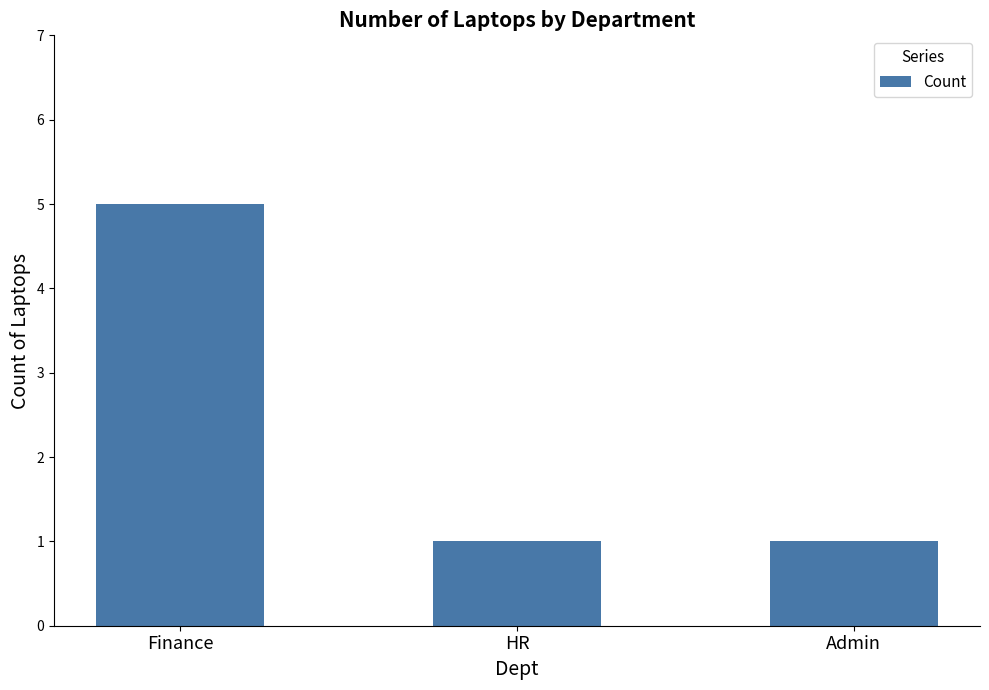

What is the label of the 1st bar from the left?

Finance